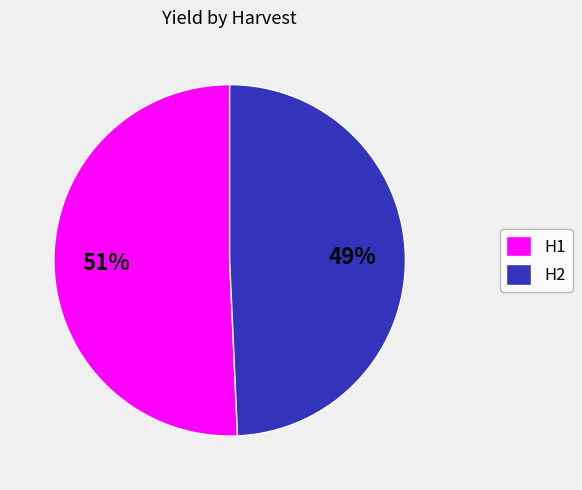

True or false: H1 accounts for 51% of the total.

True